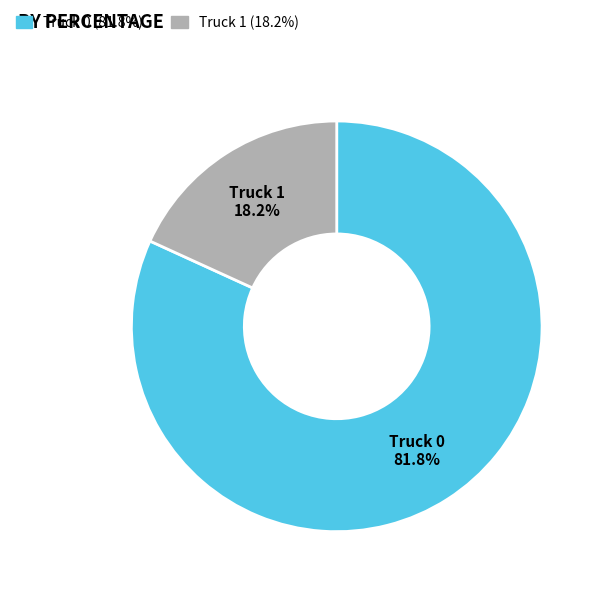

The Truck 0 slice represents 82% of the pie. True or false?

True